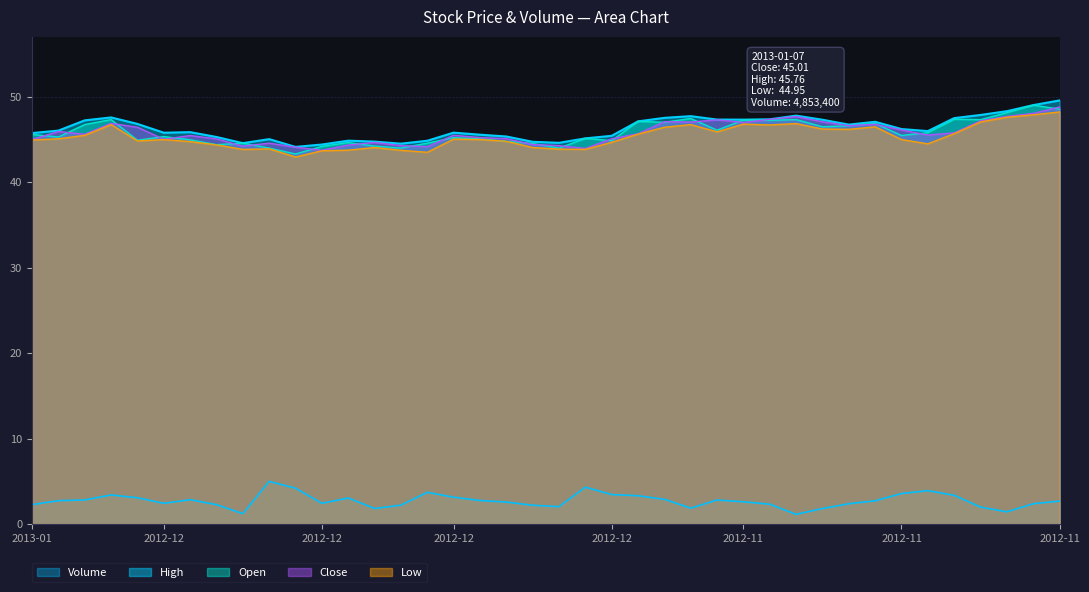

At which category does High reach its first local peak?

2013-01-02